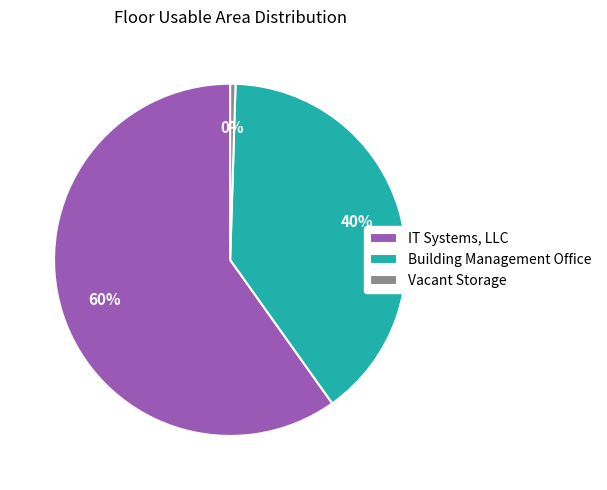

How many slices are in this pie chart?

3